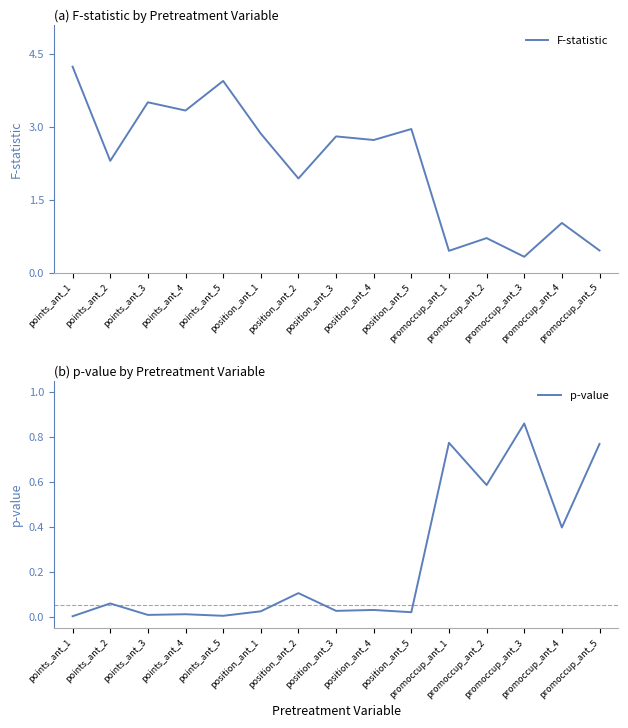

In F-statistic, how many points are lower than both neighbors (excluding endpoints)?

6